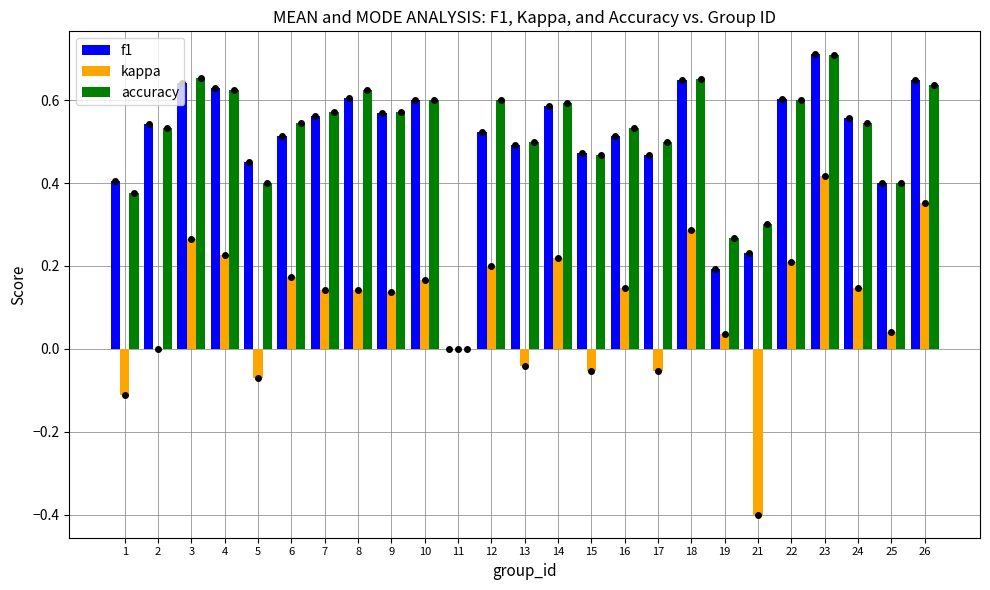

Which category has the highest value in the kappa series?

23